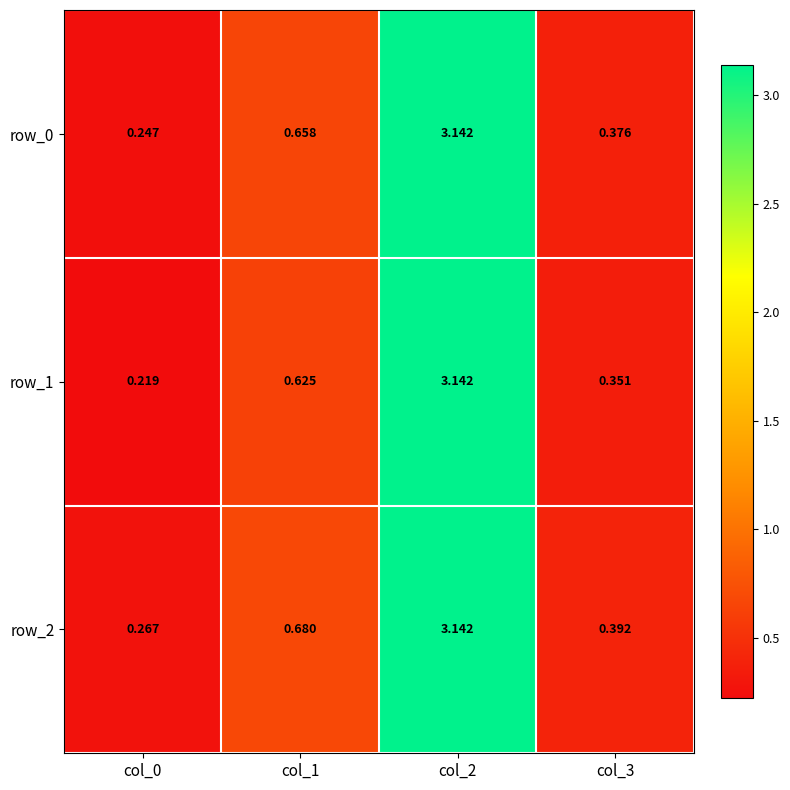

At col_2, list the series in order from smallest to largest.

row_1, row_0, row_2